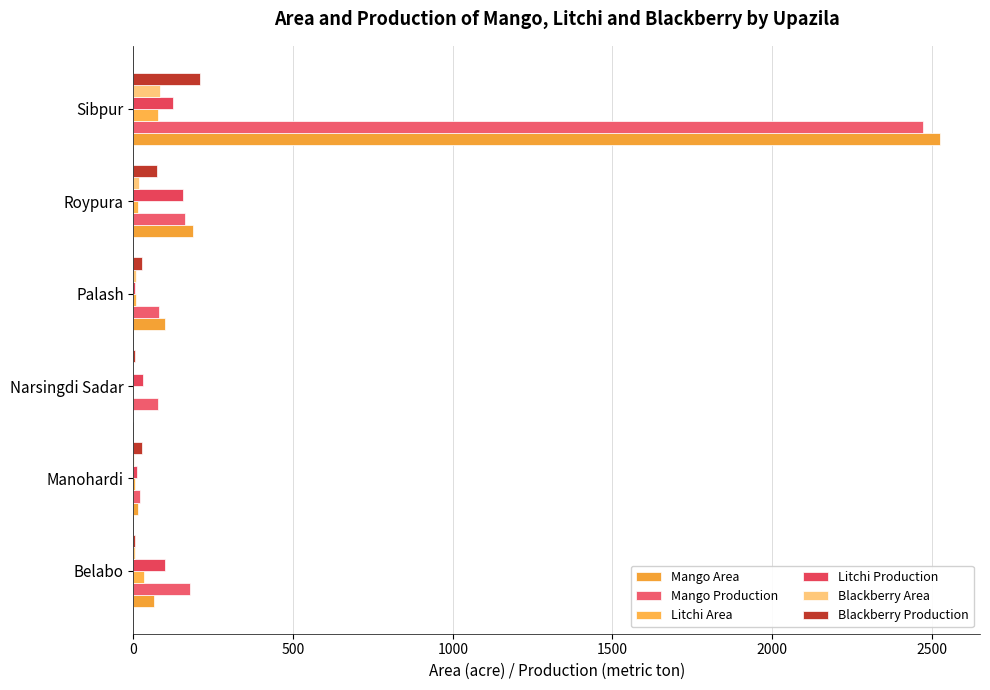

How many series are shown in this chart?

6